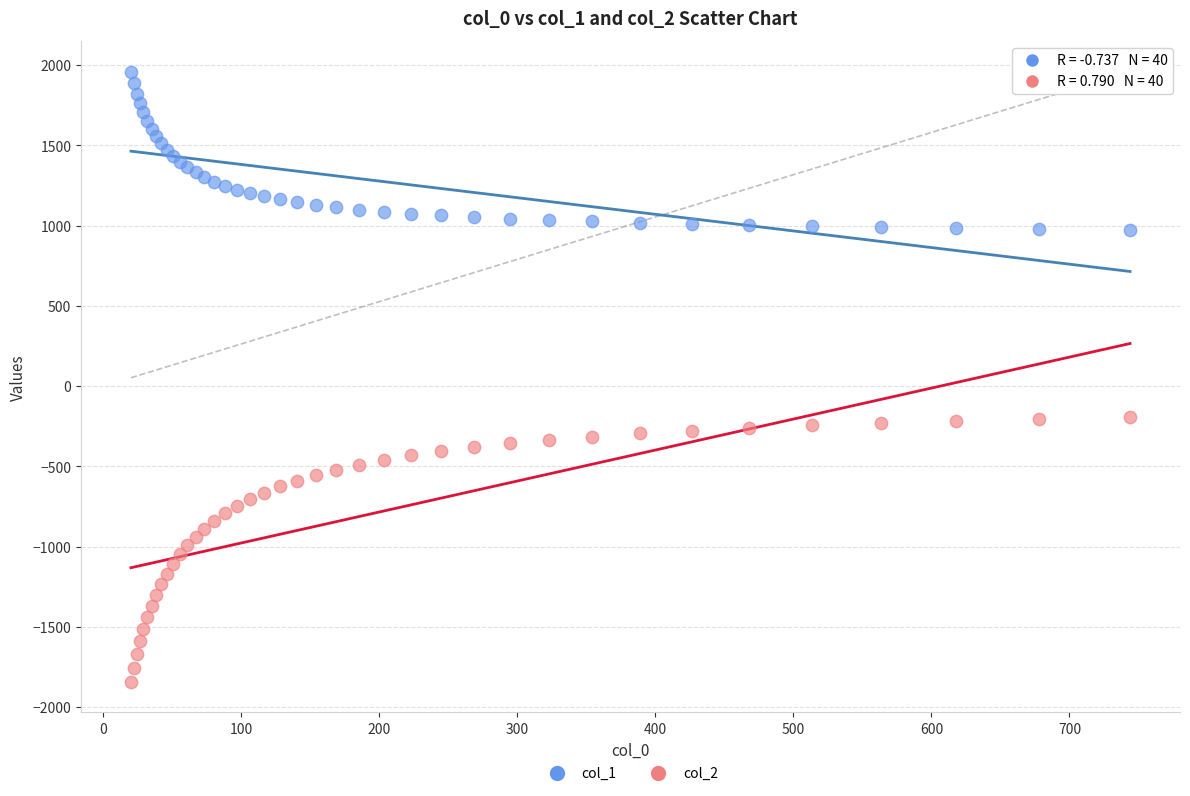

What is the X range (max minus min) for the scatter plot?

723.9